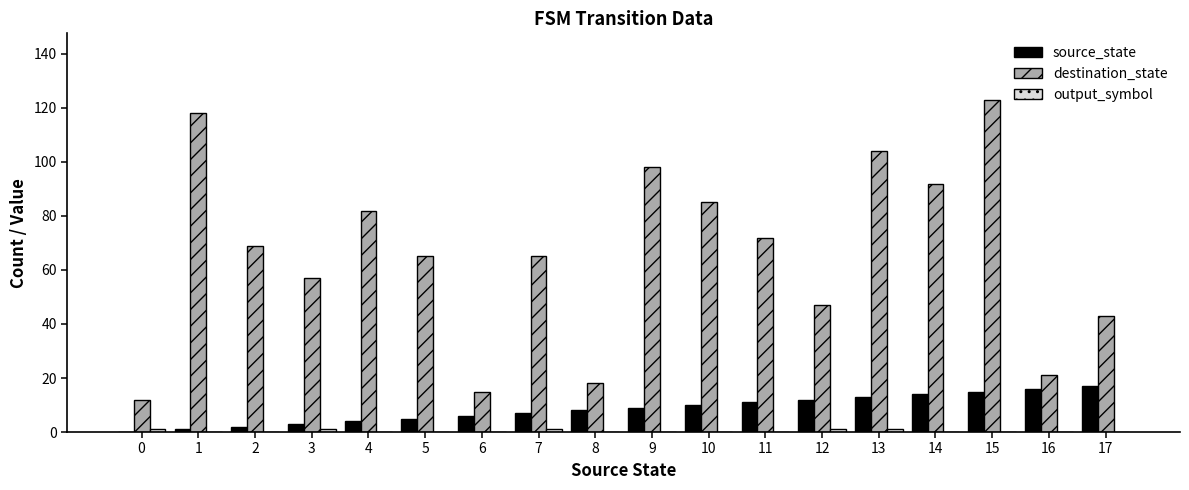

The value of destination_state at 1 is 118. True or false?

True